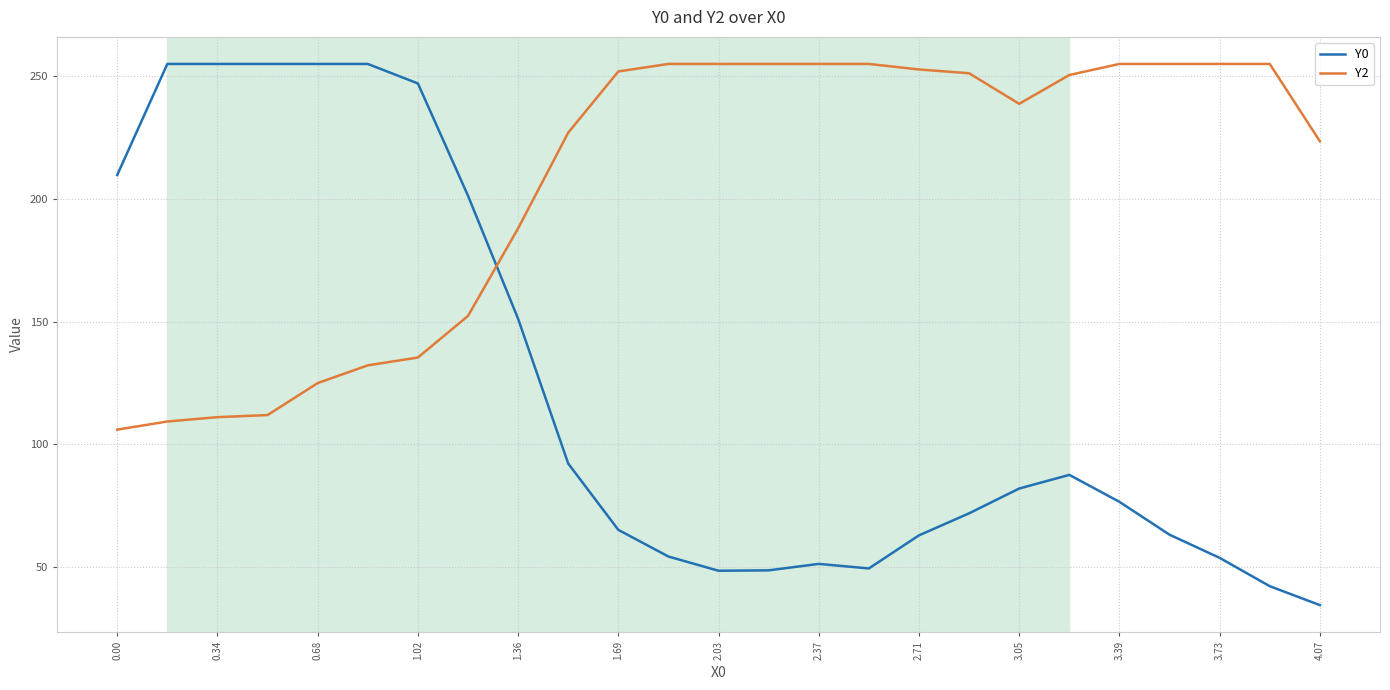

What is the highest value of the Y2 series?

255.0